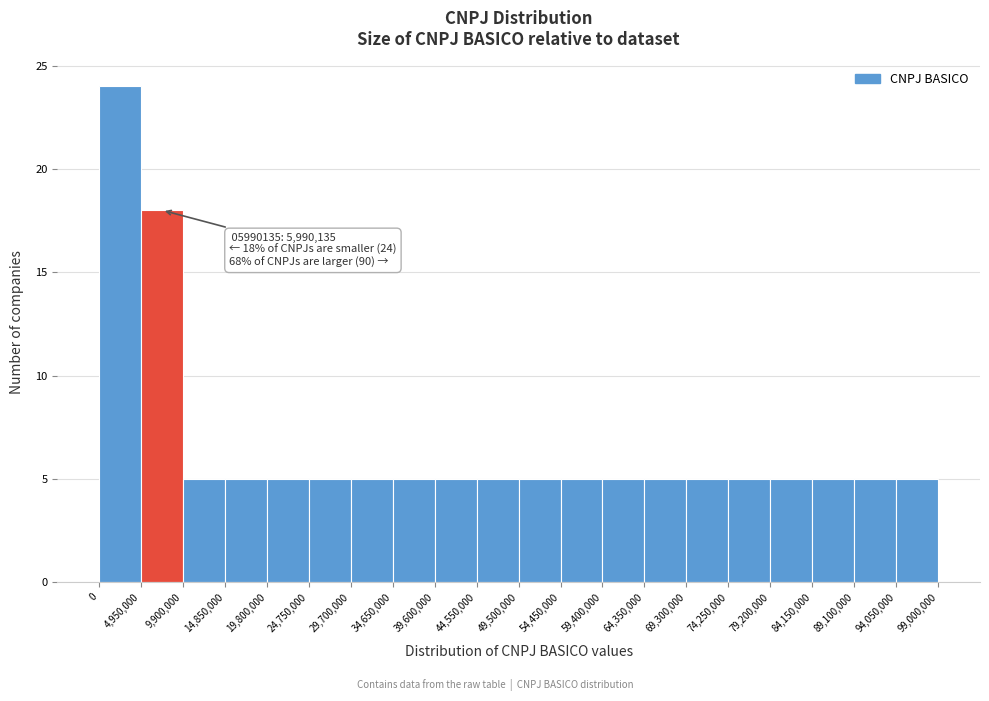

Which range on the x-axis has the tallest bar?

0 to 4,950,000